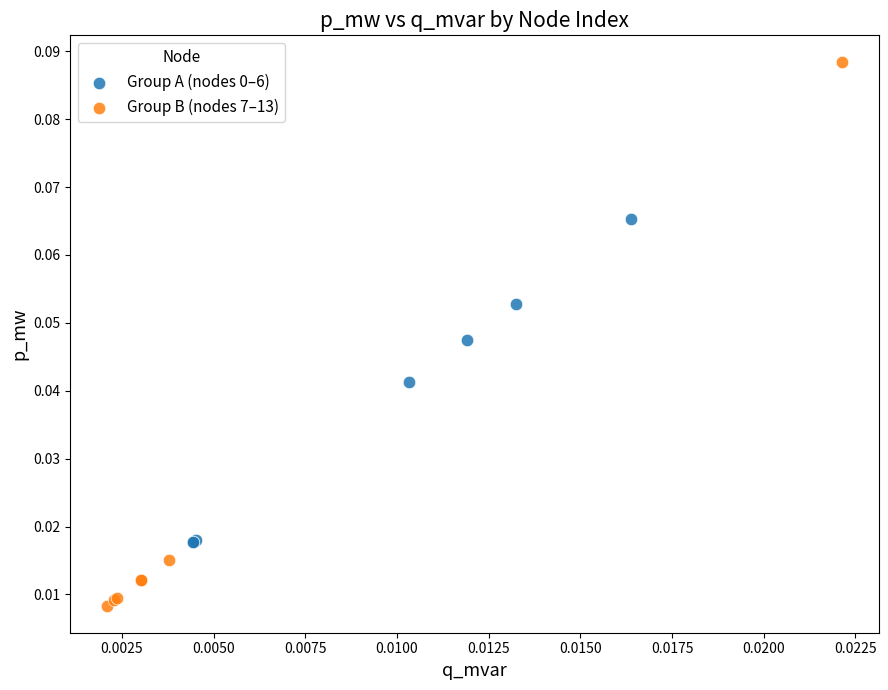

Which series reaches the minimum Y coordinate?

Group B (nodes 7–13)